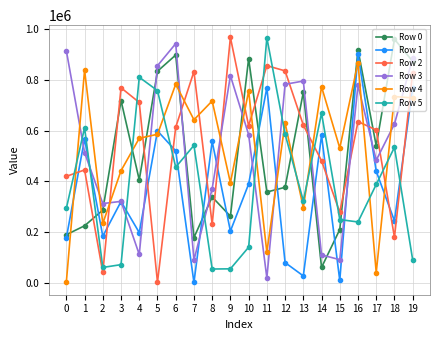

At which label does Row 2 reach its peak?

9